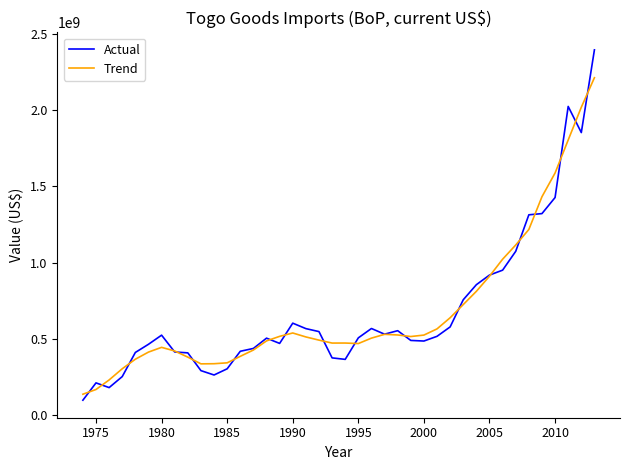

Which series has the largest range (max minus min)?

Actual